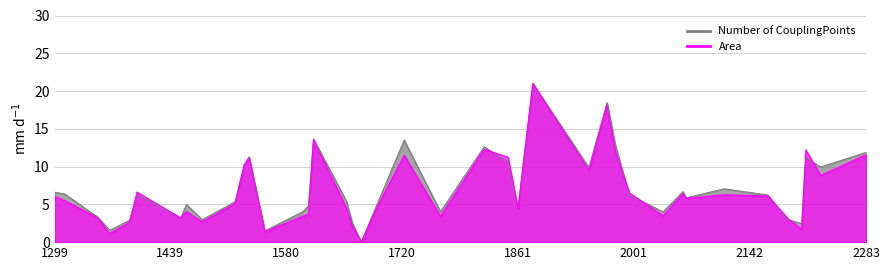

What are all the series names shown in the legend?

Area, Number of CouplingPoints